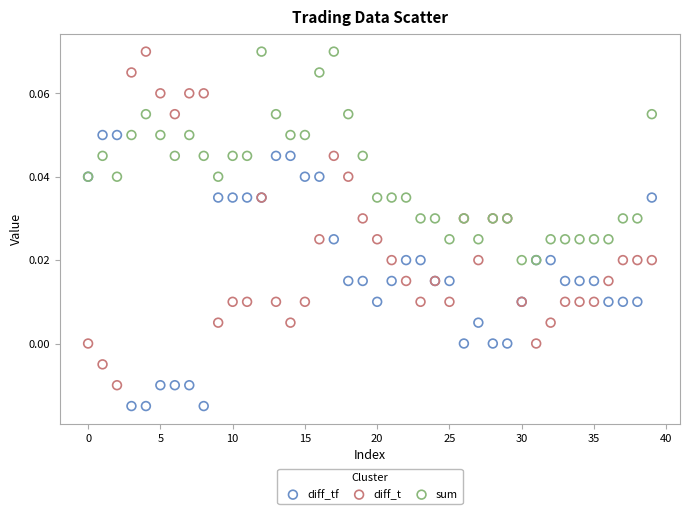

Which series has the widest spread of Y values?

diff_t